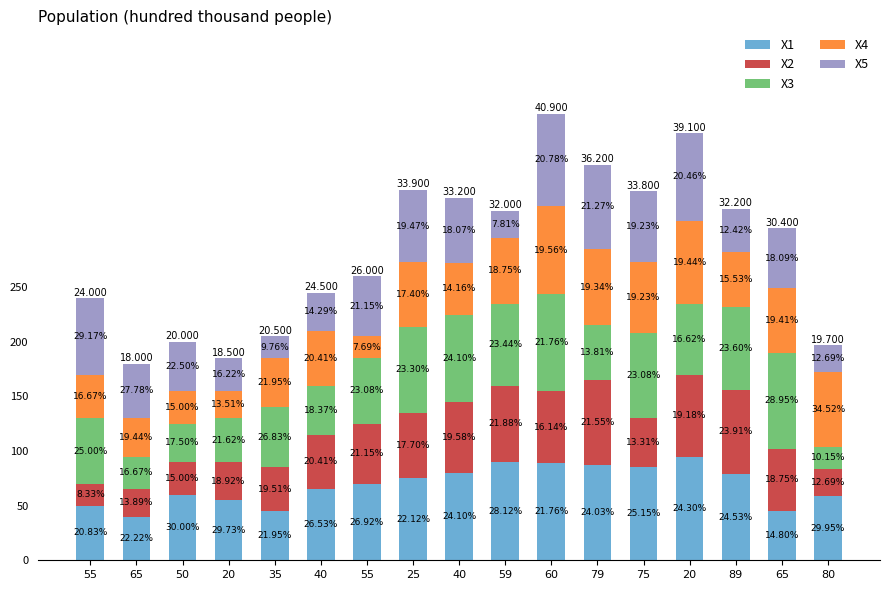

Does the chart contain any negative values?

No